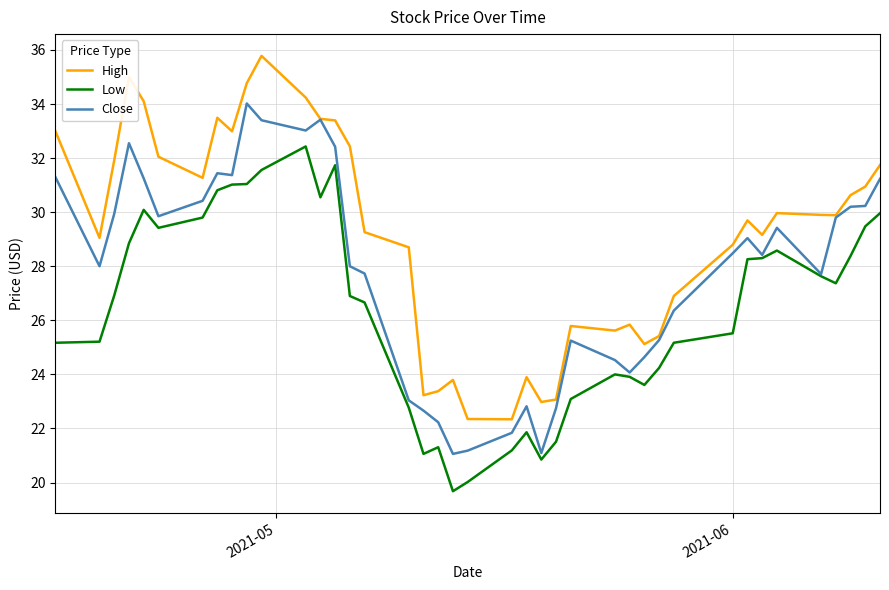

What is the highest value of the High series?

35.8